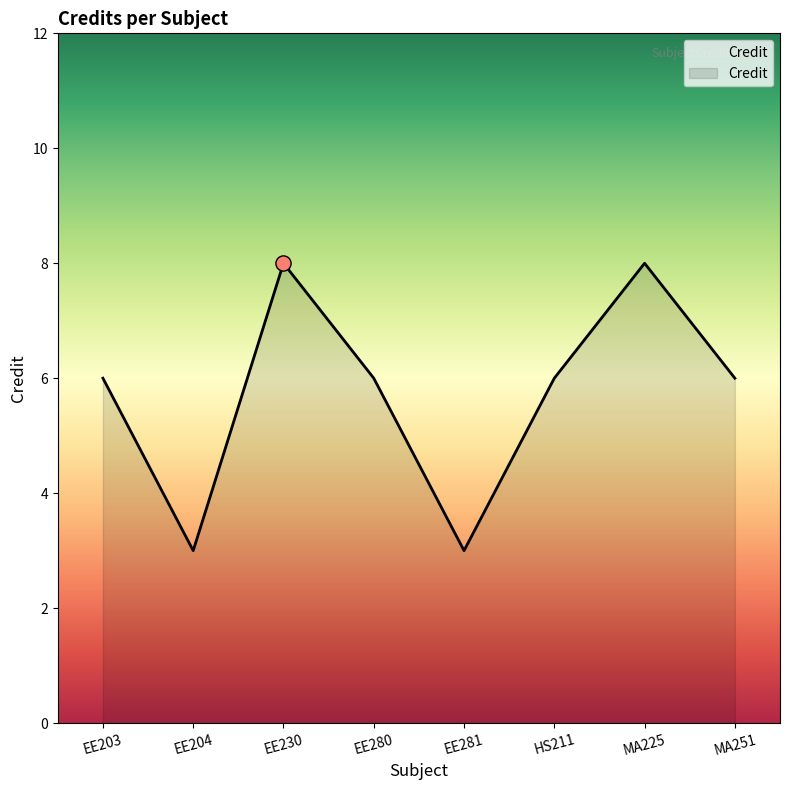

Approximately how many times larger is the value at EE204 compared to EE280?

0.5